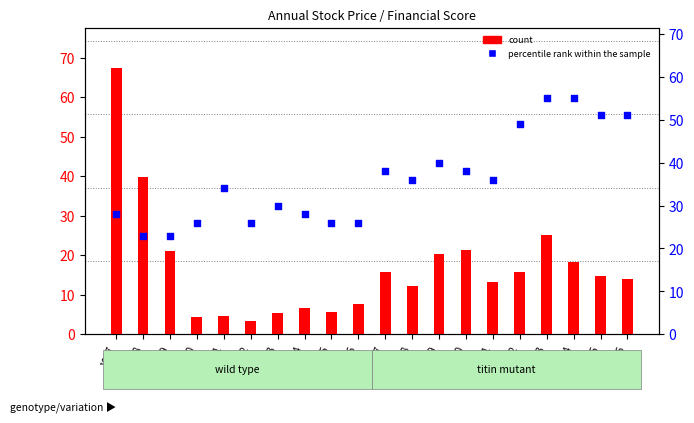

Is the value of percentile rank within the sample at 2003 greater than the value of count at 2010?

Yes